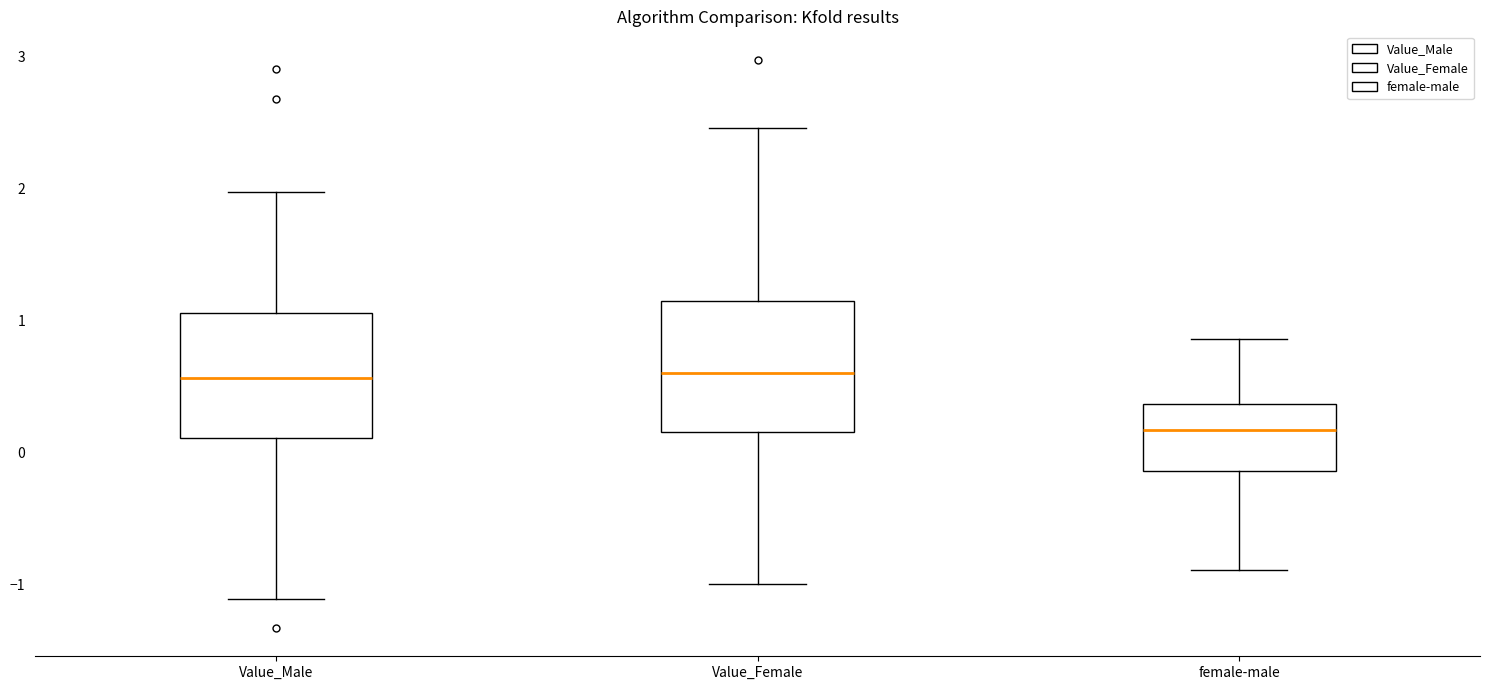

Reading left to right, read every box against the y-axis: the position of its median line, the range the box covers, and the ends of its whiskers. The values are not printed on the chart, so give them approximately, as read against the axis.

Value_Male: median 0.6, box 0.1 to 1.1, whiskers -1.1 to 2.0
Value_Female: median 0.6, box 0.2 to 1.1, whiskers -1.0 to 2.5
female-male: median 0.2, box -0.1 to 0.4, whiskers -0.9 to 0.9